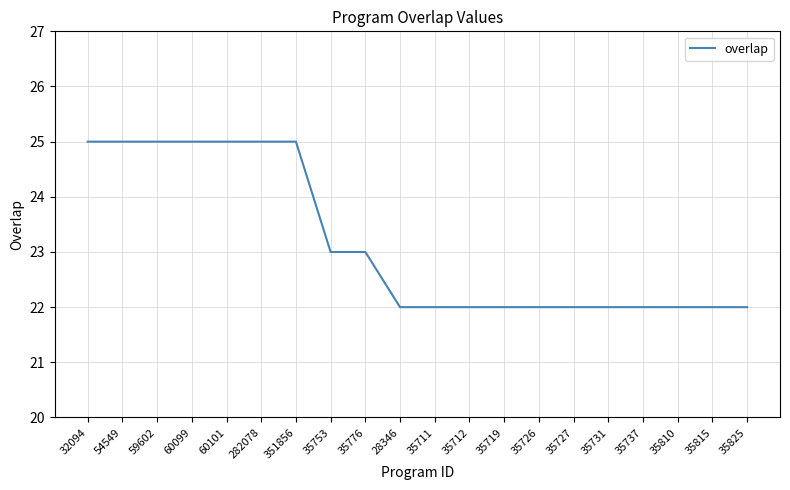

What is the change in value from 59602 to 35712?

-3